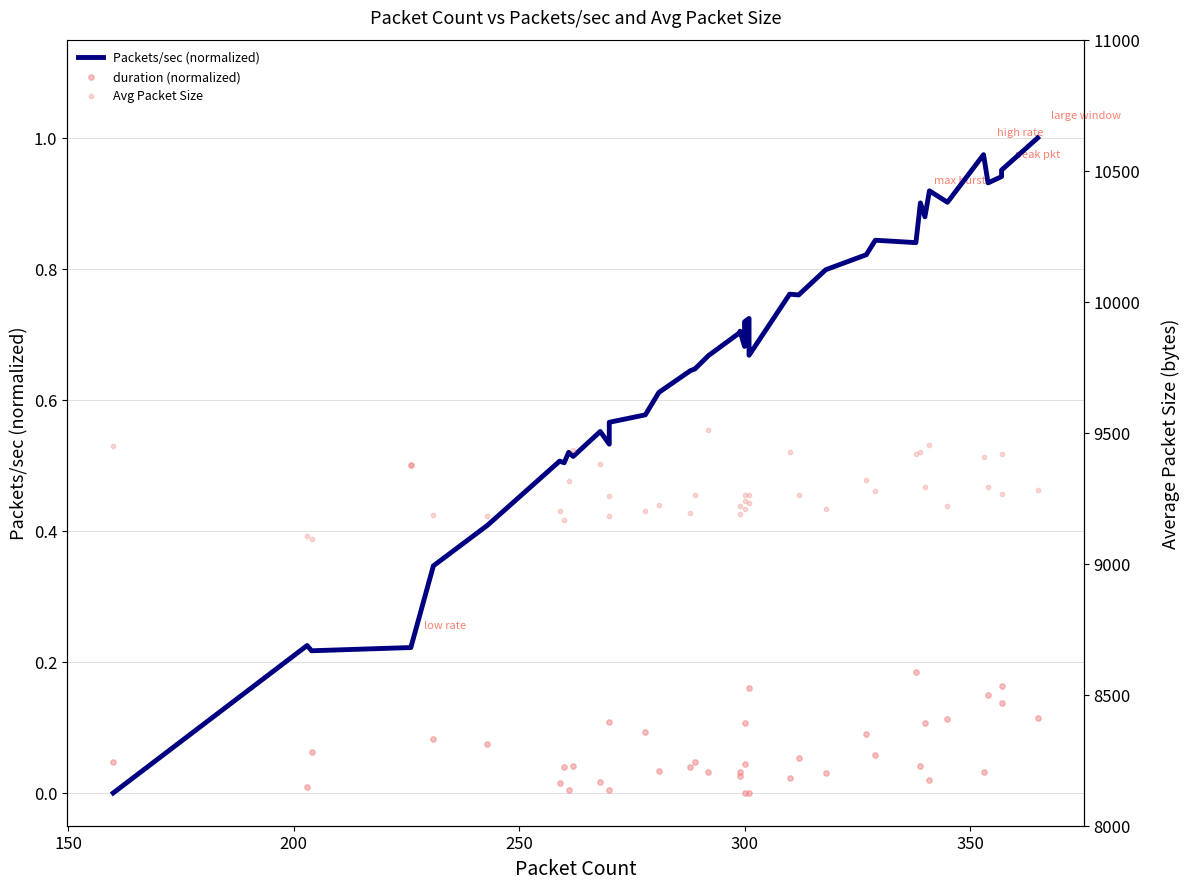

Is the value of duration (normalized) at 300 greater than the value of Avg Packet Size at 28?

No